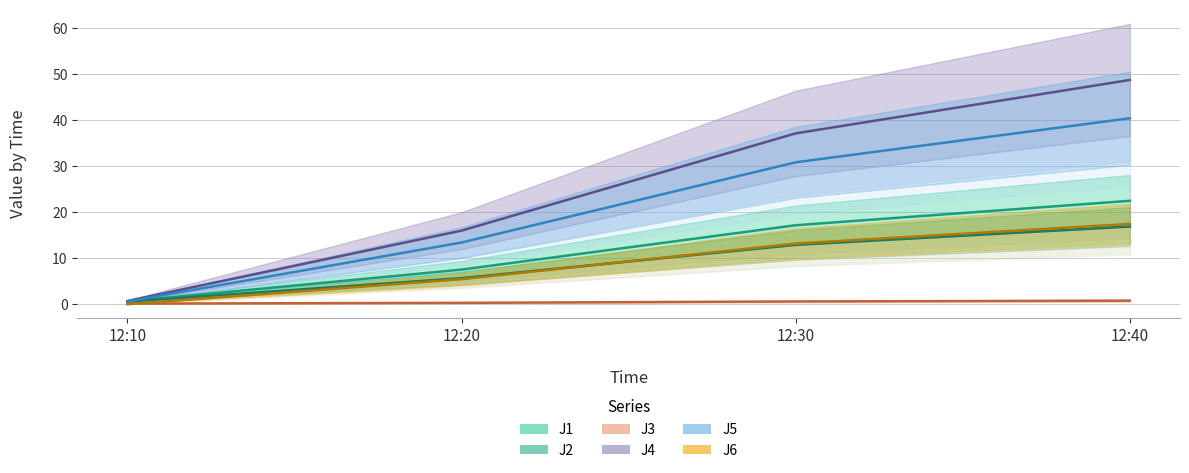

True or false: J1 and J2 intersect in this chart.

False